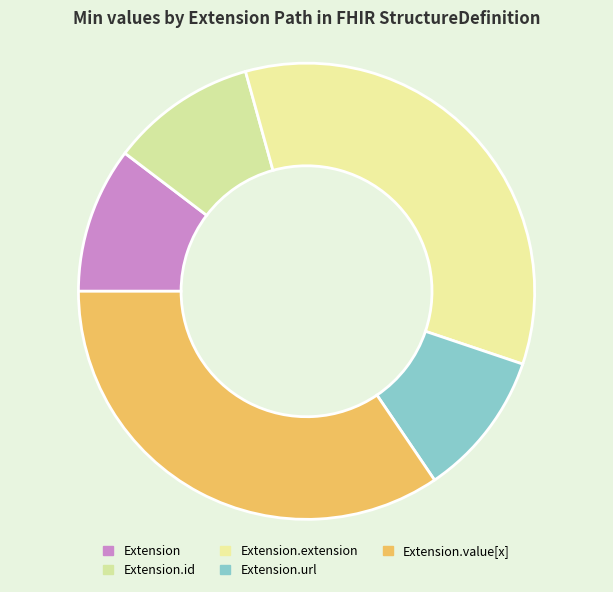

Which slice is the largest?

Extension.extension